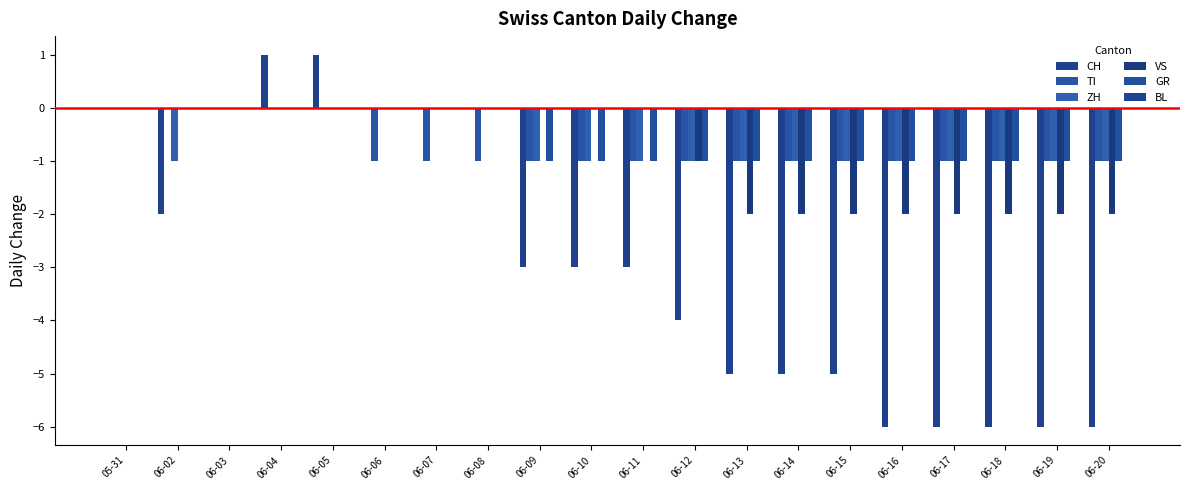

Between 06-20 and 05-31, which is larger?

05-31